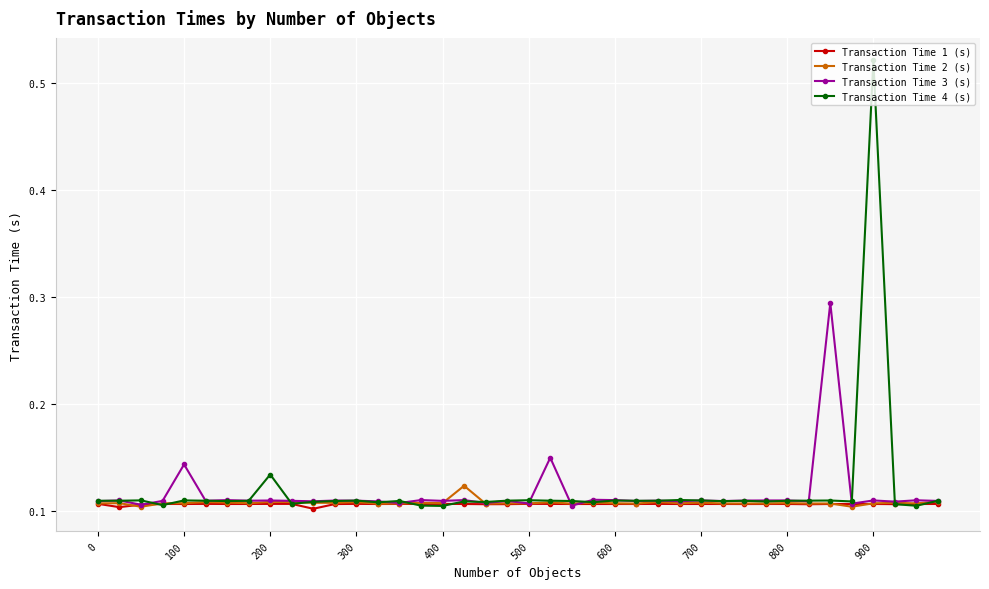

Which series has the widest spread of values?

Transaction Time 4 (s)